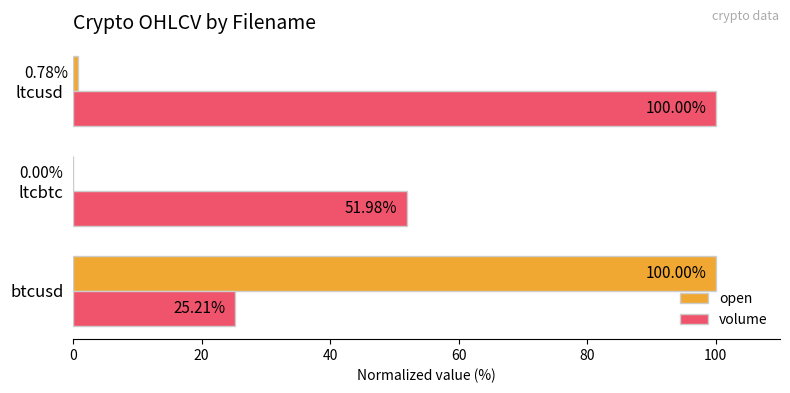

What is the sum of all open values?

100.8